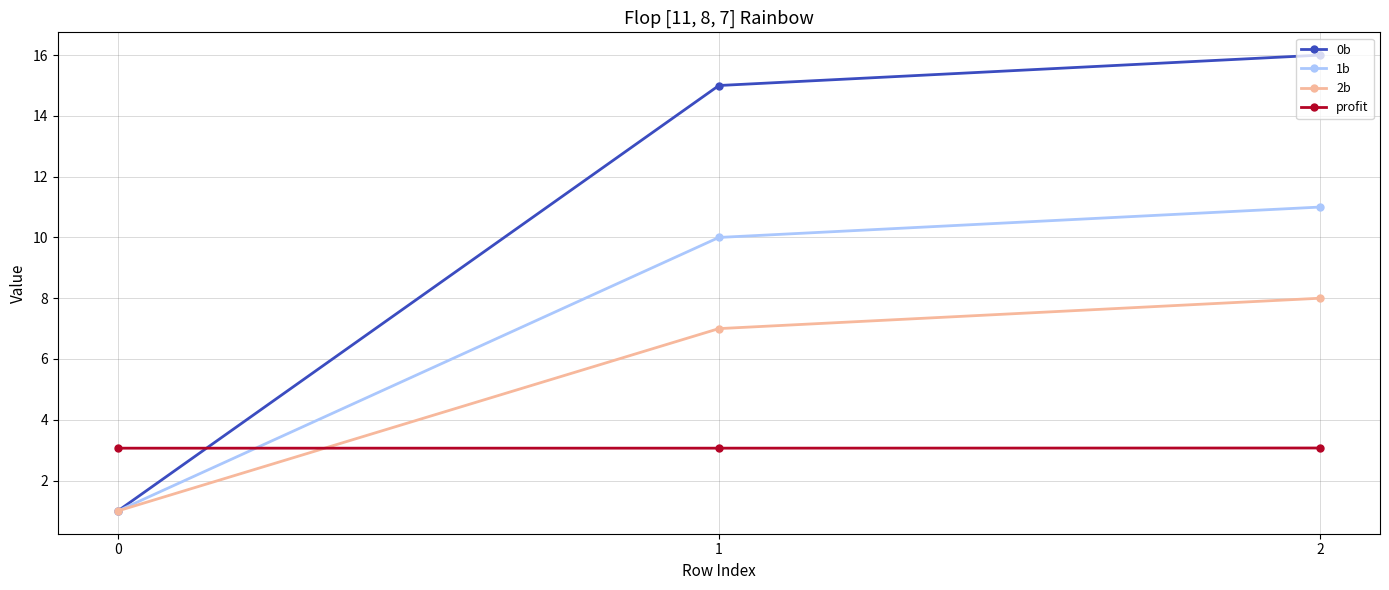

Rank the series at 1 from lowest to highest value.

profit, 2b, 1b, 0b